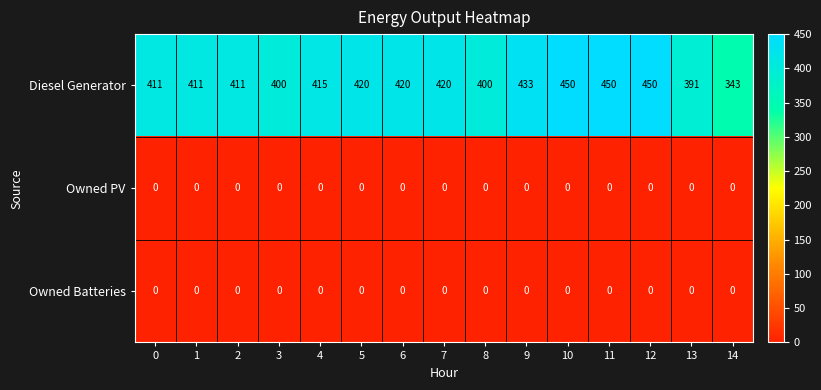

True or false: Diesel Generator has a value of 450 at 12.

True